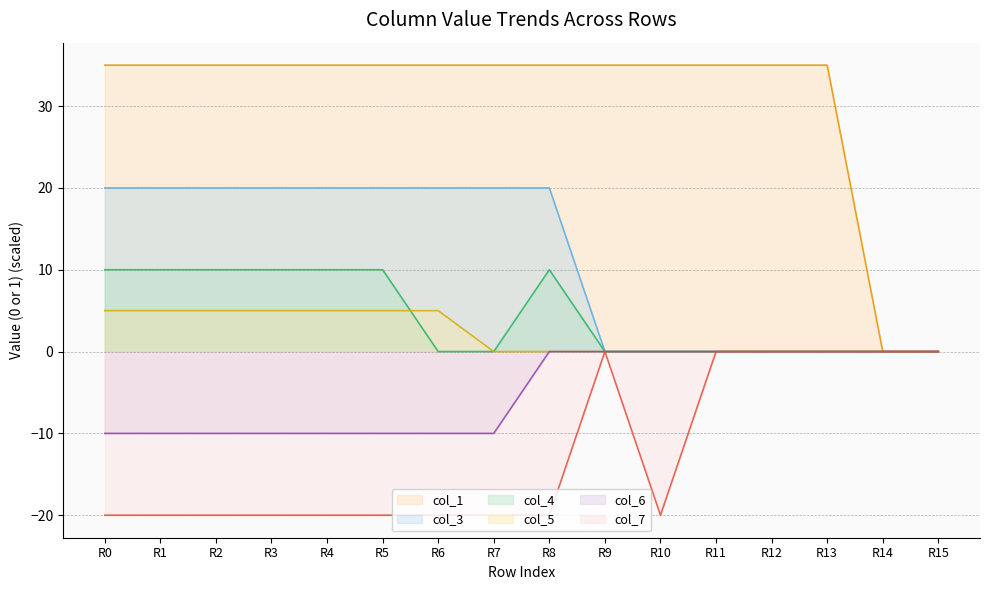

What are all the series names shown in the legend?

col_1, col_3, col_4, col_5, col_6, col_7